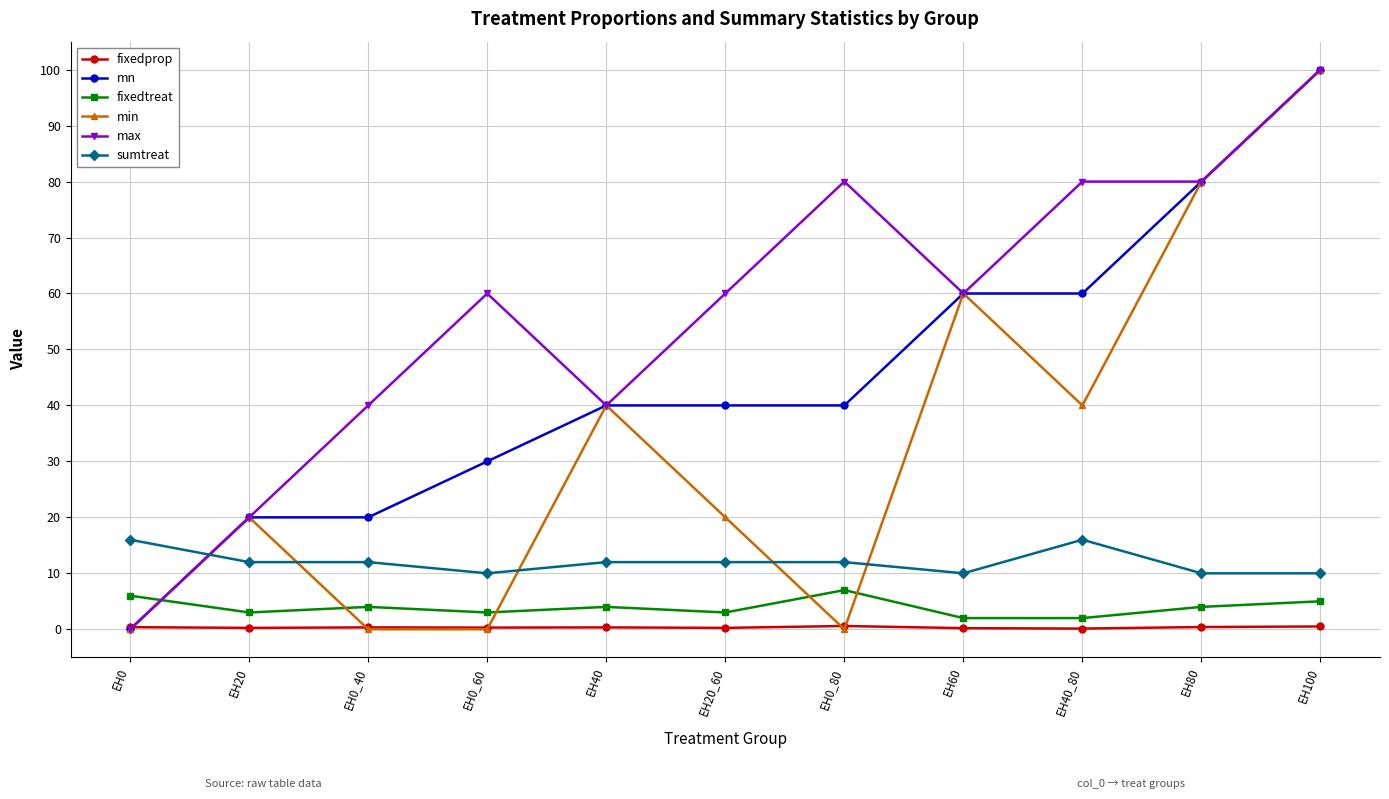

At which category does max reach its first local peak?

EH0_60